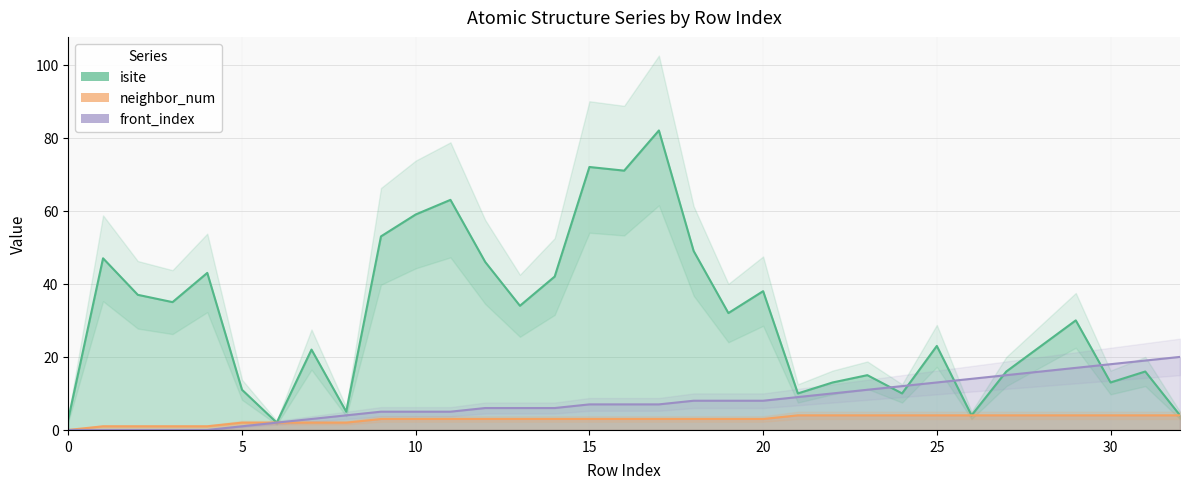

The value of front_index at 17 is 7. True or false?

True